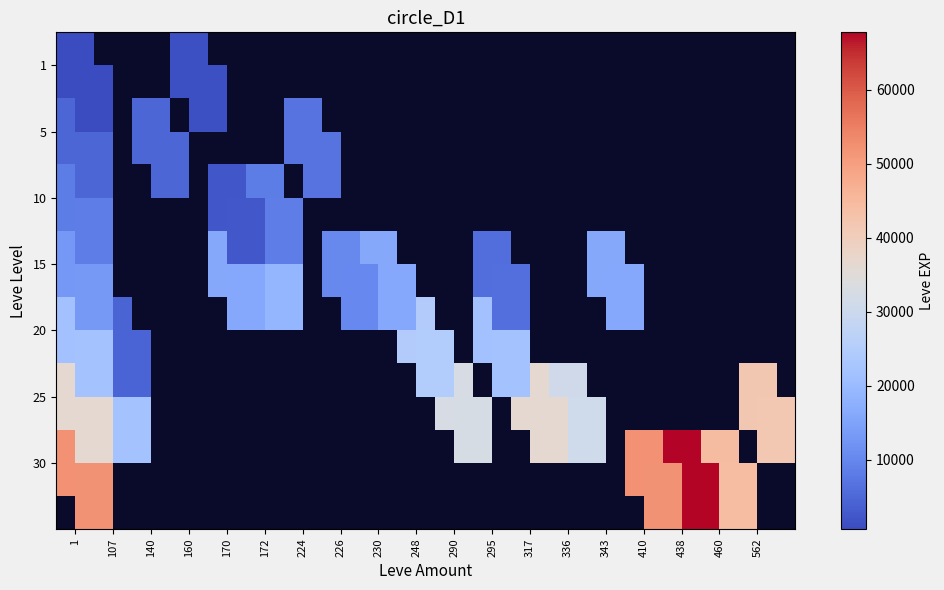

How many series are shown in this chart?

7